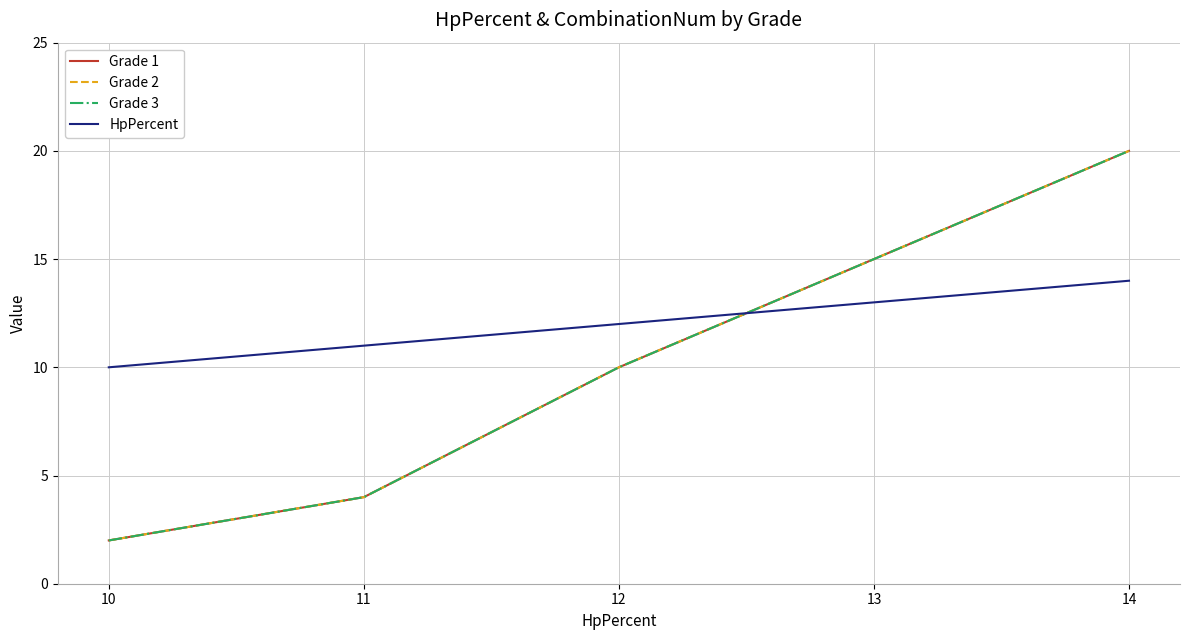

Is this an area chart (filled region under the line)?

No